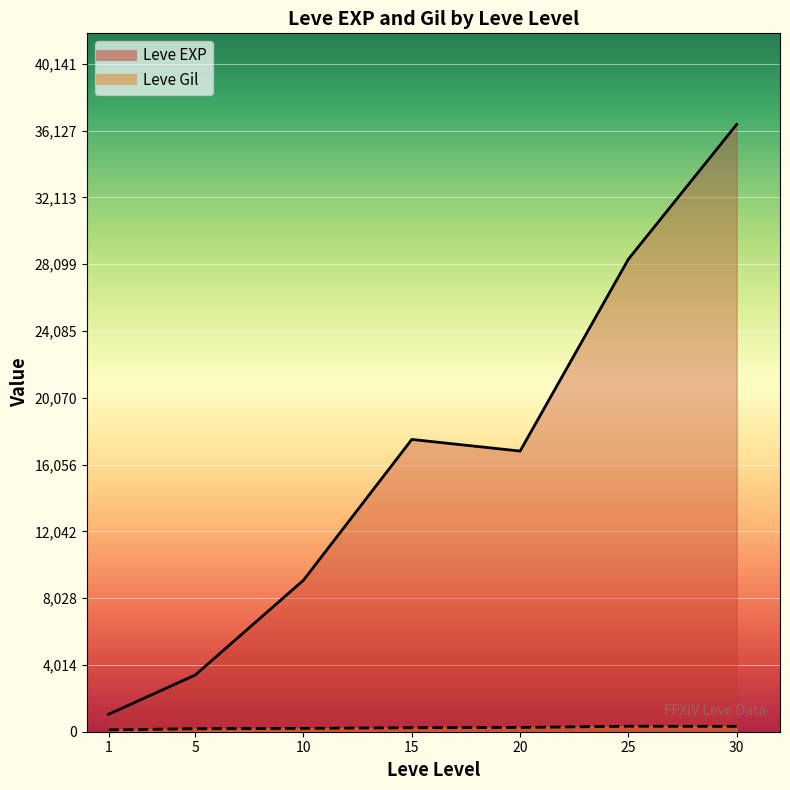

Which category has the lowest value in the Leve EXP series?

1